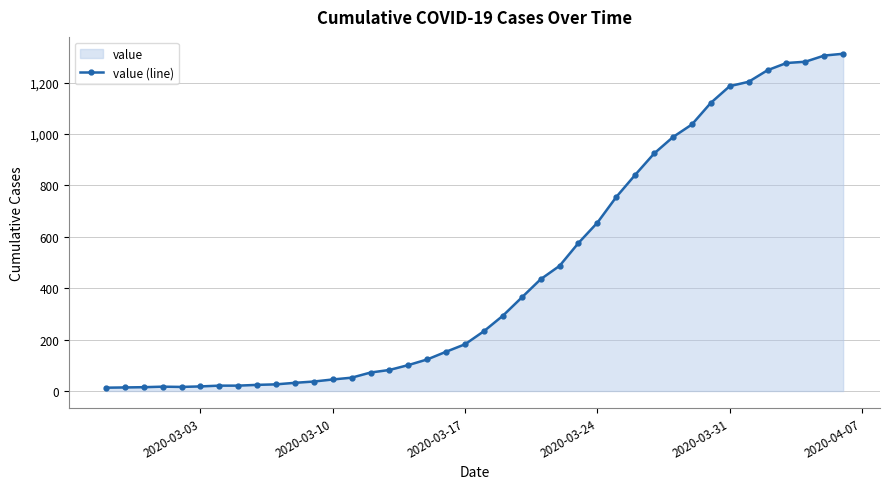

What is the maximum value shown in the chart?

1312